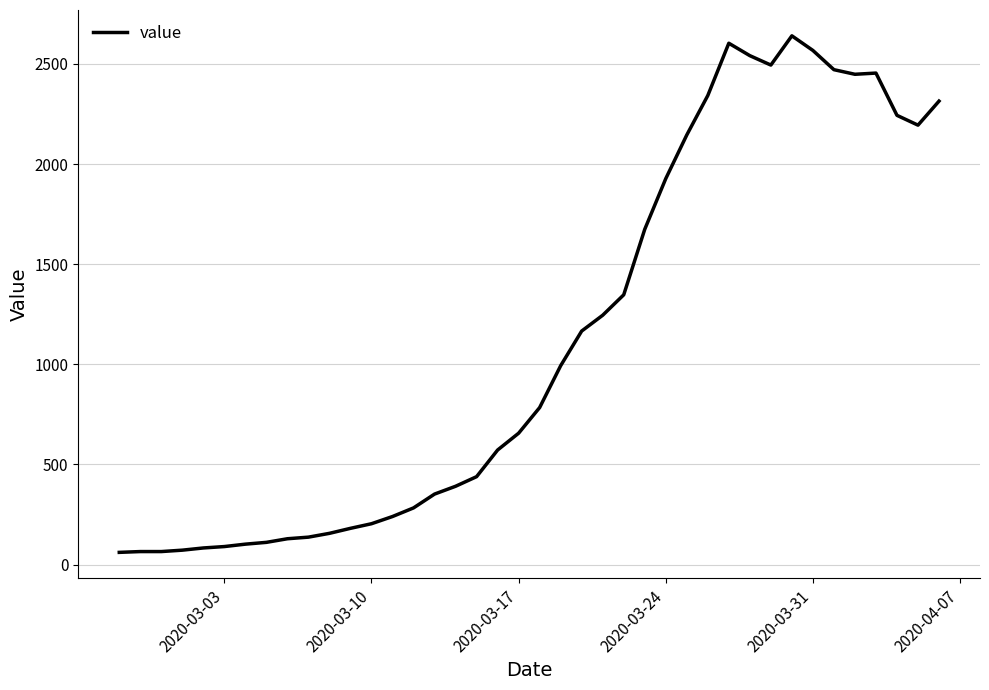

Is this an area chart (filled region under the line)?

No